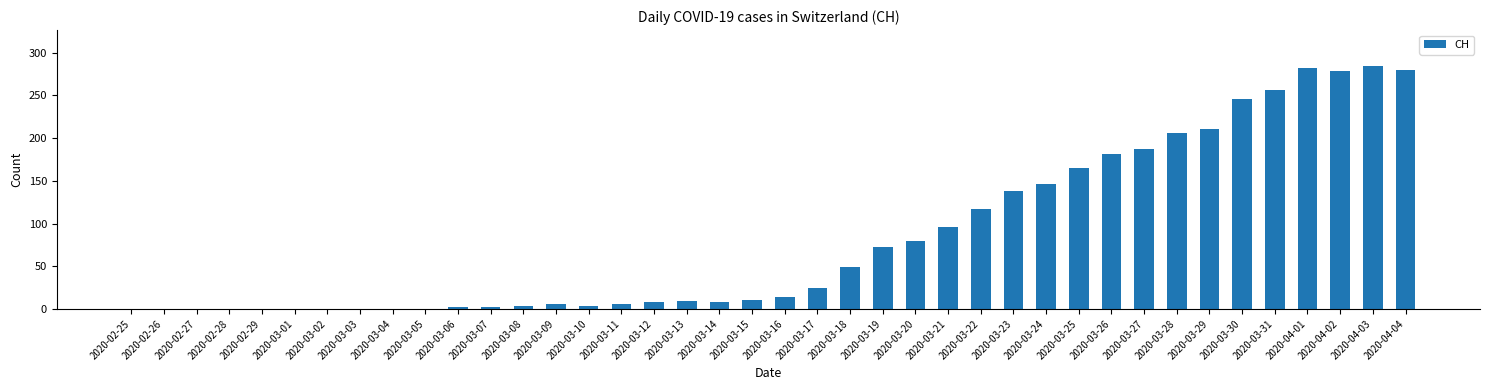

What is the average value?

84